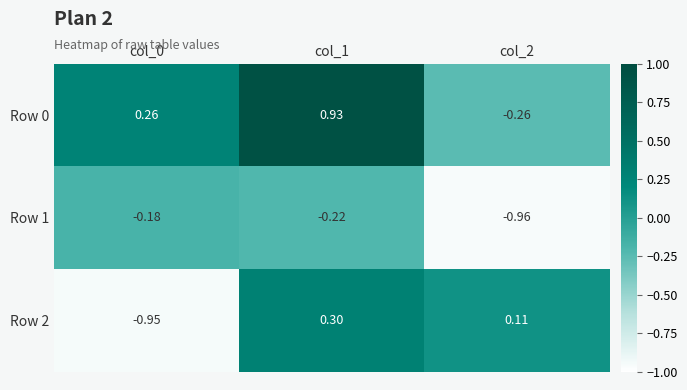

How many values in the Row 0 series exceed 0?

2